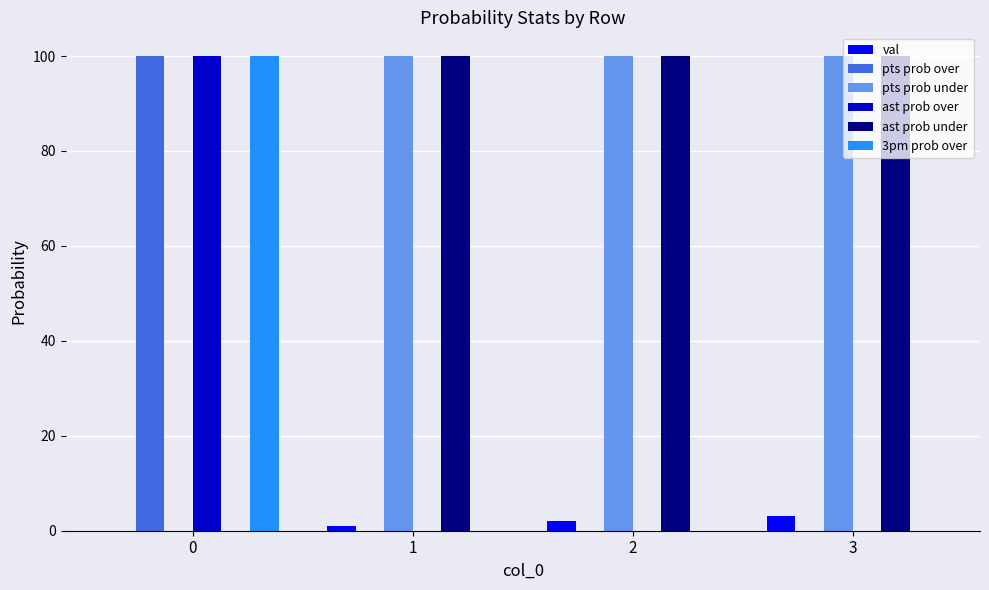

Reading right to left, extract all data points from this chart.

val: 3=3	2=2	1=1	0=0
pts prob over: 3=0	2=0	1=0	0=100
pts prob under: 3=100	2=100	1=100	0=0
ast prob over: 3=0	2=0	1=0	0=100
ast prob under: 3=100	2=100	1=100	0=0
3pm prob over: 3=0	2=0	1=0	0=100